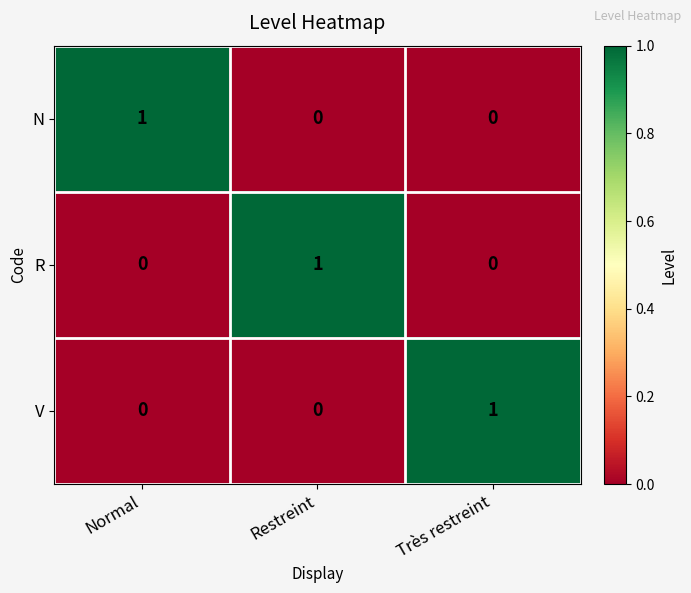

Count the N values in the range 0 to 1.

3